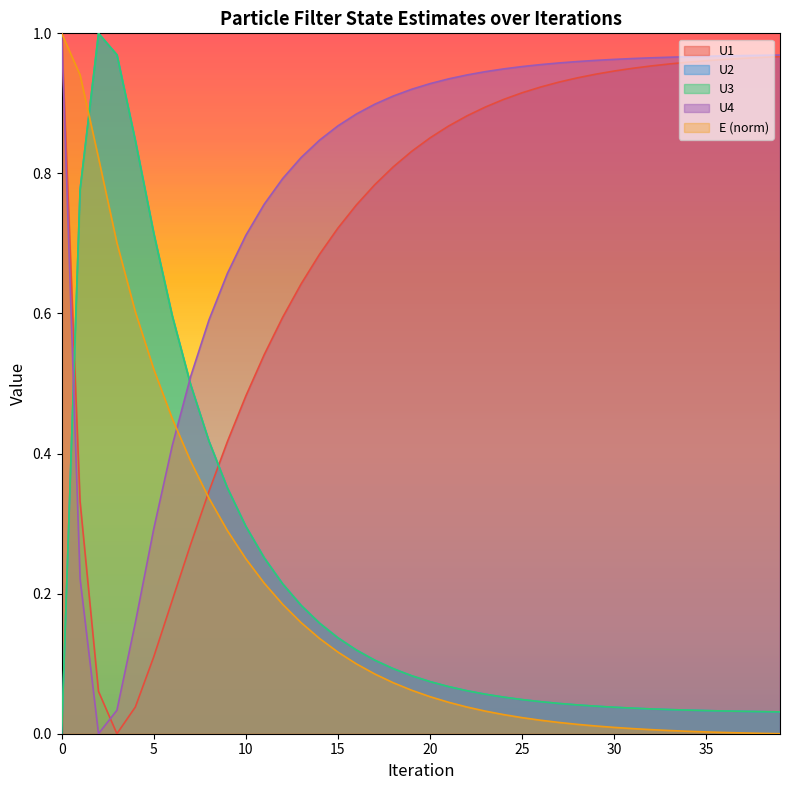

What is the total value across all series at 12?

2.0